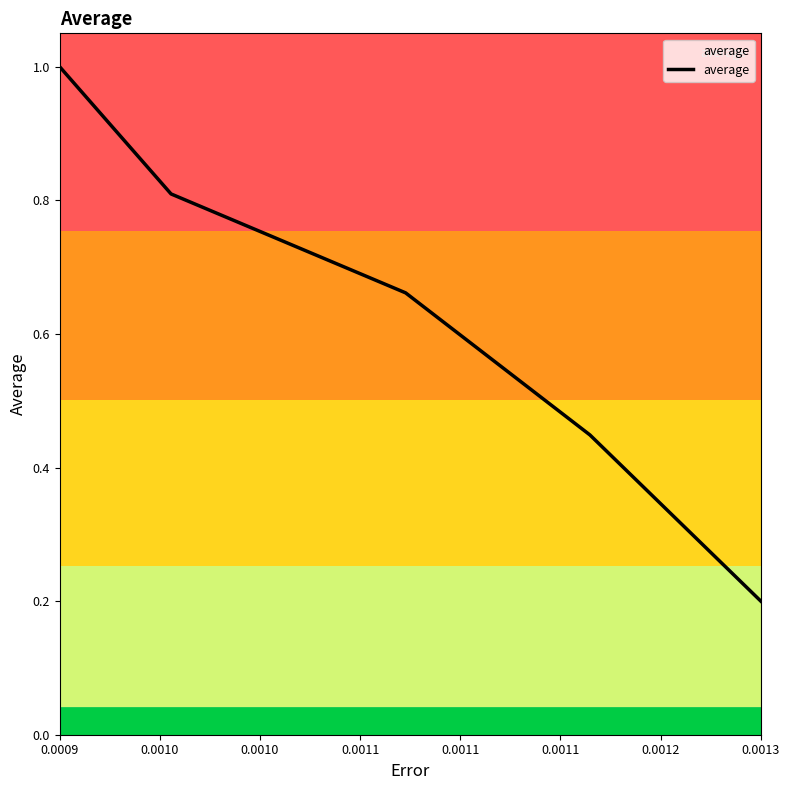

True or false: the data has more than 1 interior local peaks.

False